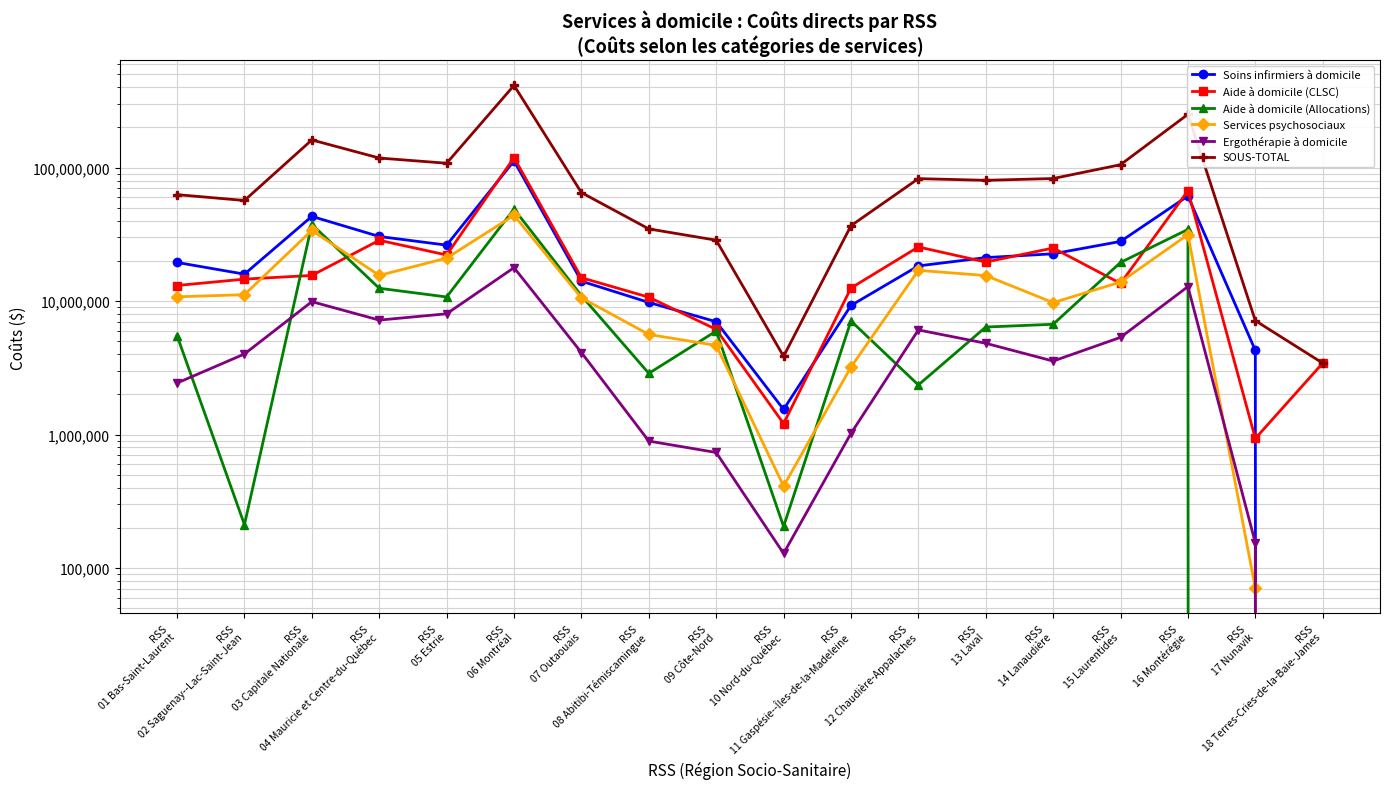

Reading left to right, what are all the values shown in this chart?

Soins infirmiers à domicile: RSS
01 Bas-Saint-Laurent=19483494	RSS
02 Saguenay--Lac-Saint-Jean=15920228	RSS
03 Capitale Nationale=43138957	RSS
04 Mauricie et Centre-du-Québec=30495513	RSS
05 Estrie=26263476	RSS
06 Montréal=112390288	RSS
07 Outaouais=14102080	RSS
08 Abitibi-Témiscamingue=9772377	RSS
09 Côte-Nord=7005298	RSS
10 Nord-du-Québec=1542161	RSS
11 Gaspésie--Îles-de-la-Madeleine=9275130	RSS
12 Chaudière-Appalaches=18359473	RSS
13 Laval=21177818	RSS
14 Lanaudière=22620826	RSS
15 Laurentides=27995077	RSS
16 Montérégie=61340288	RSS
17 Nunavik=4270269	RSS
18 Terres-Cries-de-la-Baie-James=0
Aide à domicile (CLSC): RSS
01 Bas-Saint-Laurent=13088001	RSS
02 Saguenay--Lac-Saint-Jean=14610268	RSS
03 Capitale Nationale=15572800	RSS
04 Mauricie et Centre-du-Québec=28566259	RSS
05 Estrie=22159603	RSS
06 Montréal=118793402	RSS
07 Outaouais=14973808	RSS
08 Abitibi-Témiscamingue=10697123	RSS
09 Côte-Nord=6138097	RSS
10 Nord-du-Québec=1208248	RSS
11 Gaspésie--Îles-de-la-Madeleine=12532561	RSS
12 Chaudière-Appalaches=25455898	RSS
13 Laval=19606348	RSS
14 Lanaudière=24993786	RSS
15 Laurentides=13566577	RSS
16 Montérégie=67147240	RSS
17 Nunavik=934171	RSS
18 Terres-Cries-de-la-Baie-James=3429610
Aide à domicile (Allocations): RSS
01 Bas-Saint-Laurent=5504129	RSS
02 Saguenay--Lac-Saint-Jean=211172	RSS
03 Capitale Nationale=37530493	RSS
04 Mauricie et Centre-du-Québec=12479383	RSS
05 Estrie=10740605	RSS
06 Montréal=48955212	RSS
07 Outaouais=10969817	RSS
08 Abitibi-Témiscamingue=2874439	RSS
09 Côte-Nord=5964182	RSS
10 Nord-du-Québec=204814	RSS
11 Gaspésie--Îles-de-la-Madeleine=7093566	RSS
12 Chaudière-Appalaches=2353087	RSS
13 Laval=6391340	RSS
14 Lanaudière=6703139	RSS
15 Laurentides=19491128	RSS
16 Montérégie=34439698	RSS
17 Nunavik=0	RSS
18 Terres-Cries-de-la-Baie-James=0
Services psychosociaux: RSS
01 Bas-Saint-Laurent=10766303	RSS
02 Saguenay--Lac-Saint-Jean=11172975	RSS
03 Capitale Nationale=33878464	RSS
04 Mauricie et Centre-du-Québec=15573914	RSS
05 Estrie=20999002	RSS
06 Montréal=43933146	RSS
07 Outaouais=10584802	RSS
08 Abitibi-Témiscamingue=5625623	RSS
09 Côte-Nord=4653243	RSS
10 Nord-du-Québec=411089	RSS
11 Gaspésie--Îles-de-la-Madeleine=3205068	RSS
12 Chaudière-Appalaches=17005677	RSS
13 Laval=15540411	RSS
14 Lanaudière=9740123	RSS
15 Laurentides=13892624	RSS
16 Montérégie=31509416	RSS
17 Nunavik=70589	RSS
18 Terres-Cries-de-la-Baie-James=0
Ergothérapie à domicile: RSS
01 Bas-Saint-Laurent=2432460	RSS
02 Saguenay--Lac-Saint-Jean=4014667	RSS
03 Capitale Nationale=9905029	RSS
04 Mauricie et Centre-du-Québec=7204962	RSS
05 Estrie=8033161	RSS
06 Montréal=17804766	RSS
07 Outaouais=4117180	RSS
08 Abitibi-Témiscamingue=893593	RSS
09 Côte-Nord=733742	RSS
10 Nord-du-Québec=128551	RSS
11 Gaspésie--Îles-de-la-Madeleine=1020152	RSS
12 Chaudière-Appalaches=6079713	RSS
13 Laval=4829198	RSS
14 Lanaudière=3553825	RSS
15 Laurentides=5348983	RSS
16 Montérégie=12841308	RSS
17 Nunavik=154281	RSS
18 Terres-Cries-de-la-Baie-James=0
SOUS-TOTAL: RSS
01 Bas-Saint-Laurent=62778666	RSS
02 Saguenay--Lac-Saint-Jean=56743879	RSS
03 Capitale Nationale=161338347	RSS
04 Mauricie et Centre-du-Québec=118055446	RSS
05 Estrie=107908481	RSS
06 Montréal=413488396	RSS
07 Outaouais=65033467	RSS
08 Abitibi-Témiscamingue=34758693	RSS
09 Côte-Nord=28600061	RSS
10 Nord-du-Québec=3857198	RSS
11 Gaspésie--Îles-de-la-Madeleine=36728931	RSS
12 Chaudière-Appalaches=82733945	RSS
13 Laval=80372605	RSS
14 Lanaudière=82894597	RSS
15 Laurentides=105238301	RSS
16 Montérégie=250996846	RSS
17 Nunavik=7135753	RSS
18 Terres-Cries-de-la-Baie-James=3429610